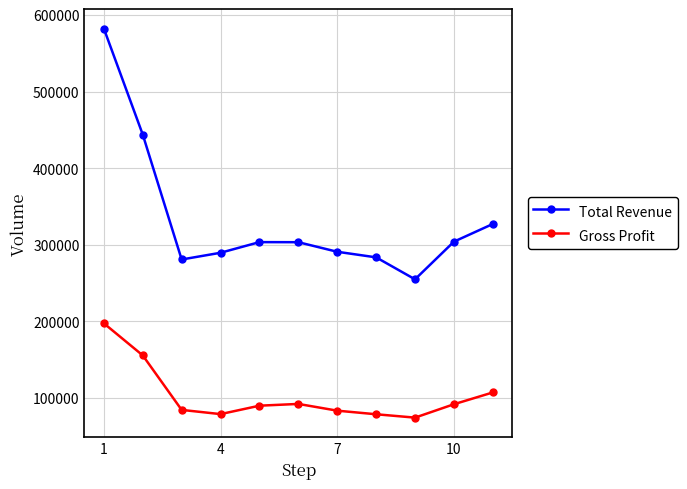

How many data points does each series have?

11